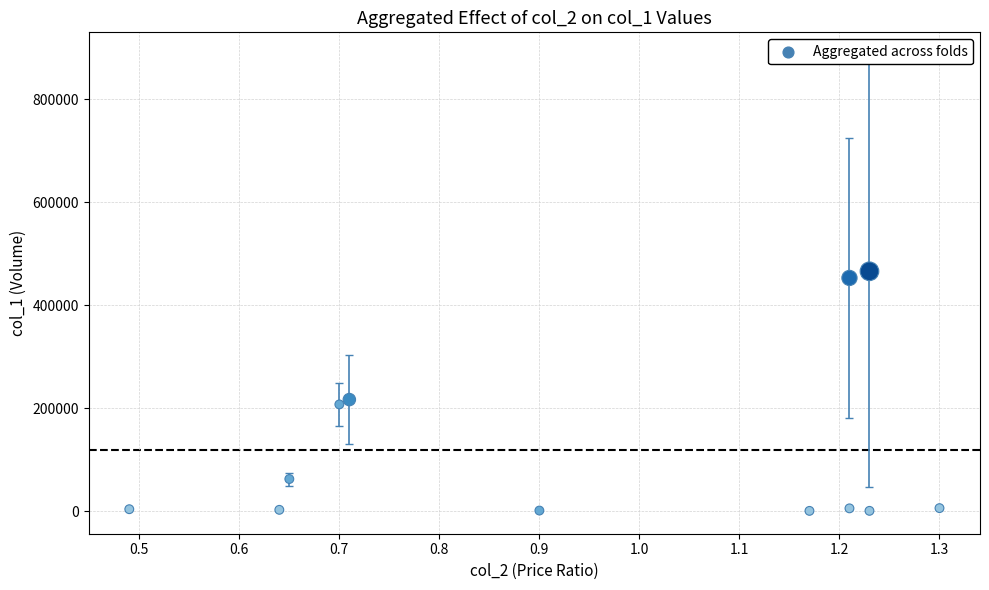

What is the range of Y values (max minus min)?

465190